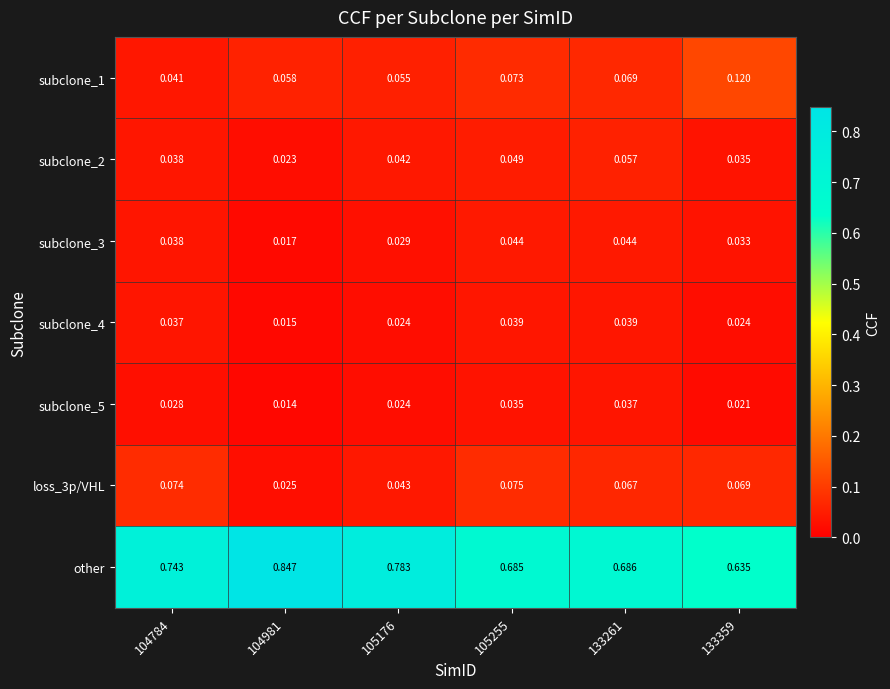

Which series changed the most between 104981 and 105176?

other